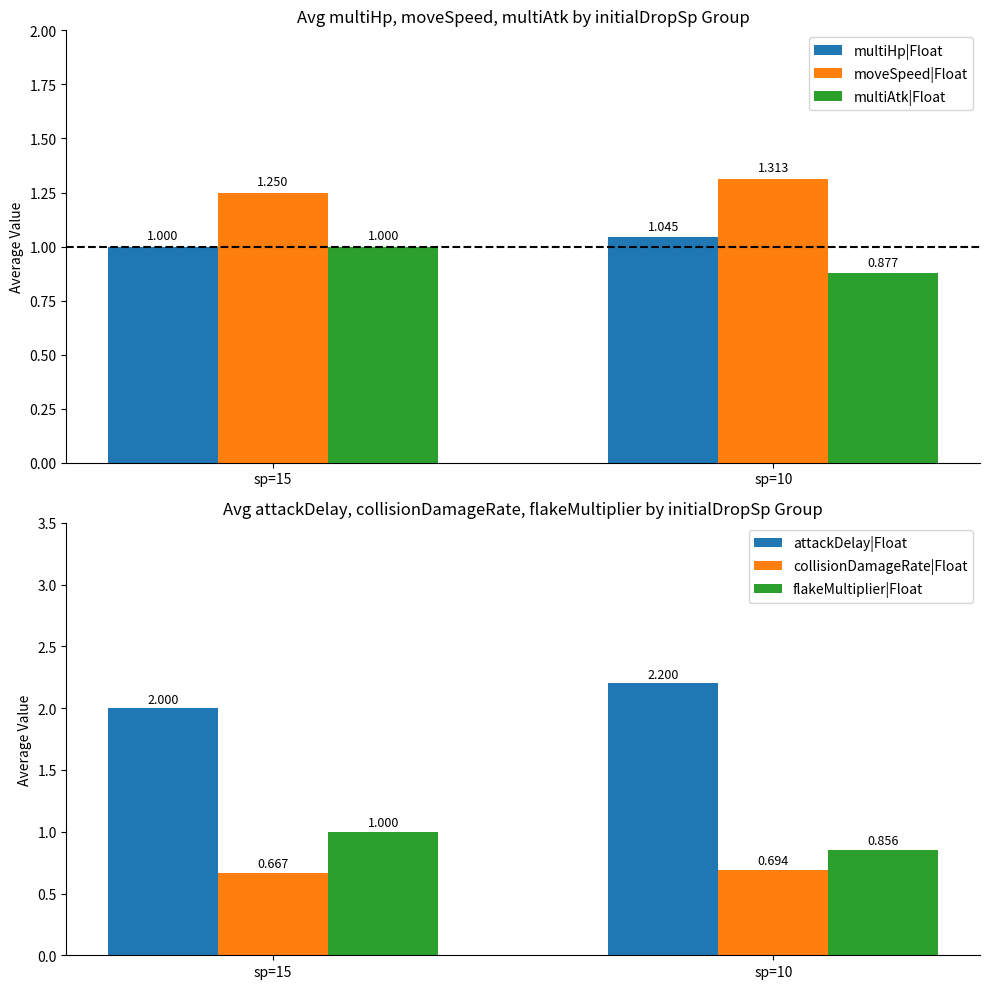

The value of multiAtk|Float at sp=10 is 1.4. True or false?

False